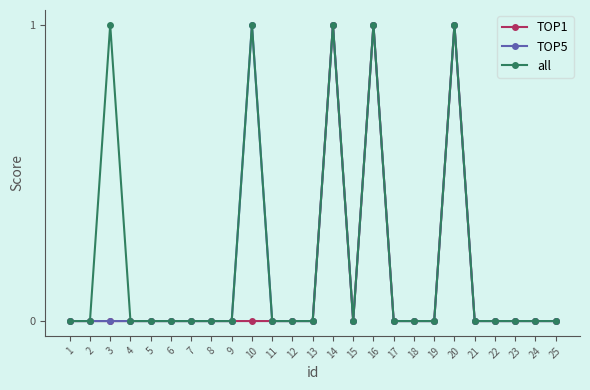

True or false: all has more than 0 interior local peaks.

True